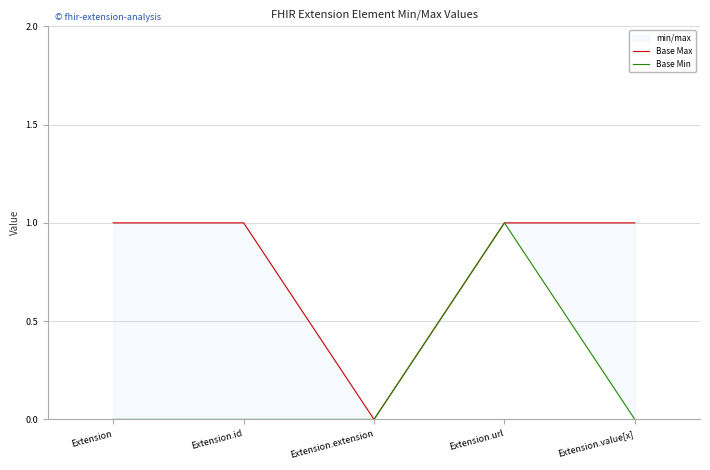

Read the Base Max value at Extension.

1